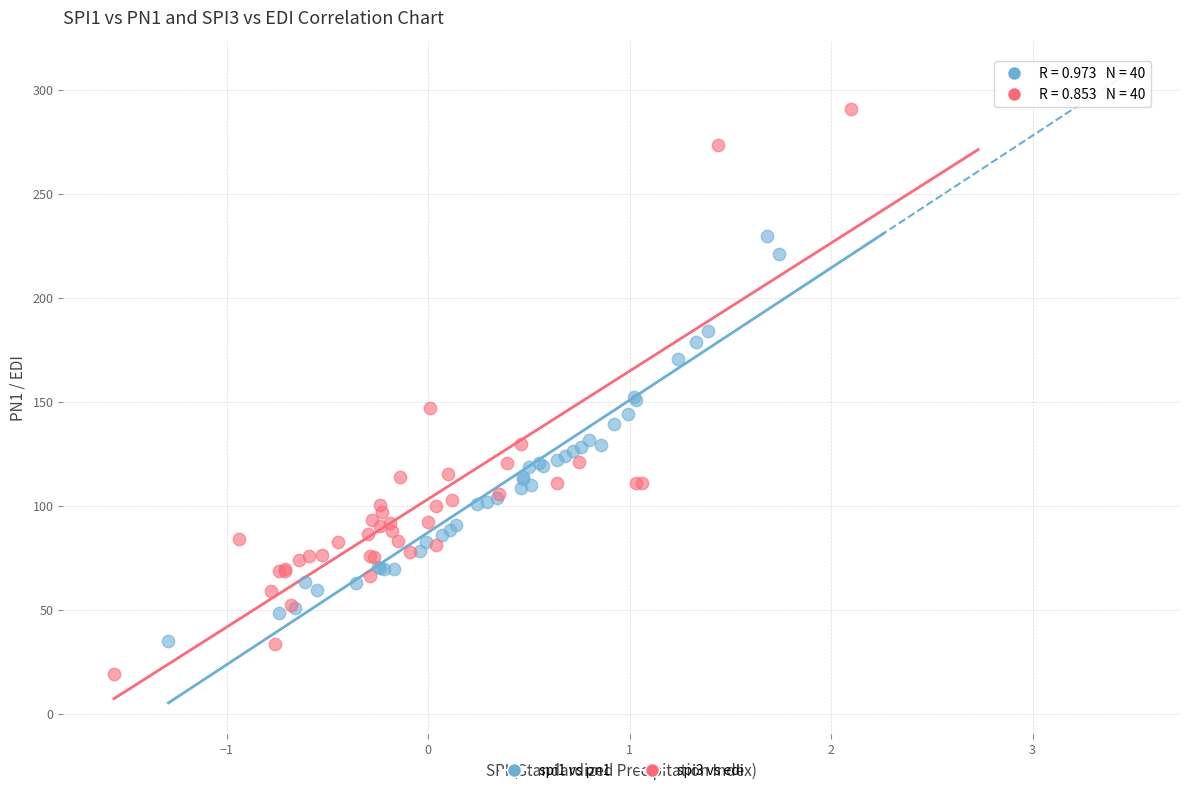

Which series reaches the minimum Y coordinate?

spi3 vs edi